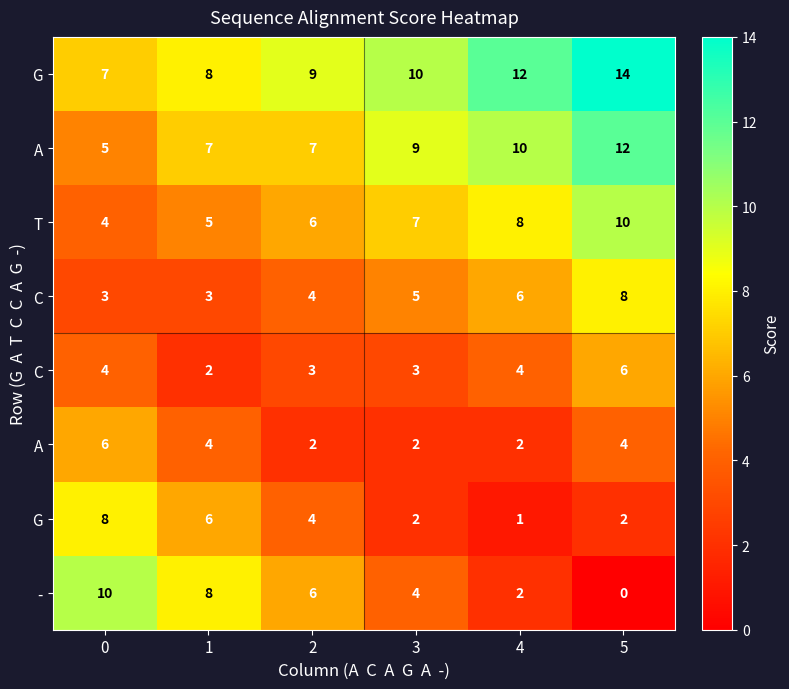

What is the total value across all series at 3?

42